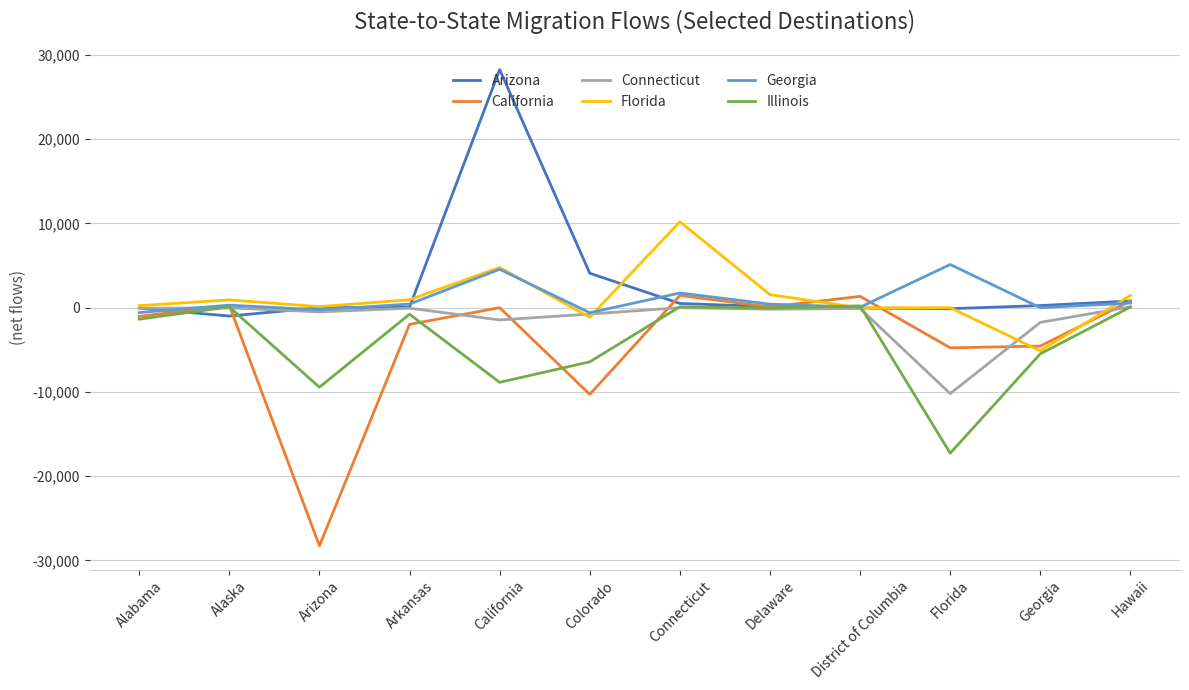

Which series changed the most between California and Delaware?

Arizona